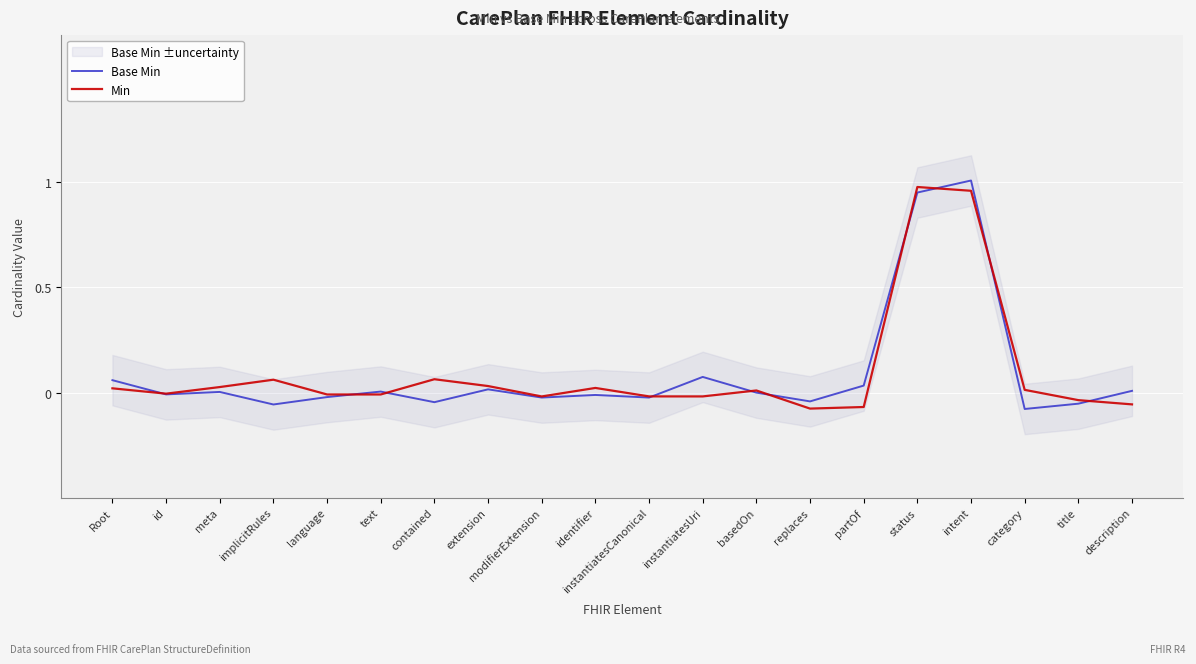

List the series in order of their peak value, highest first.

Base Min, Min